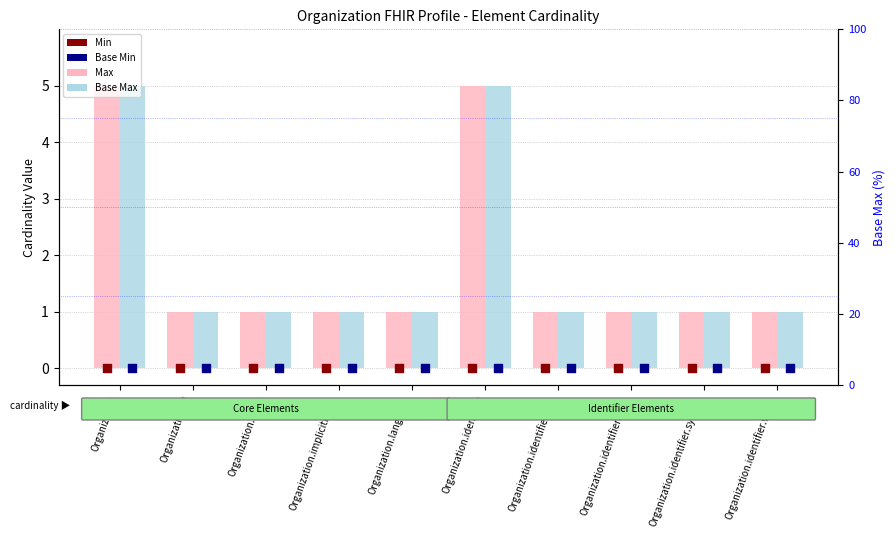

What are all the series names shown in the legend?

Max, Base Max, Min, Base Min